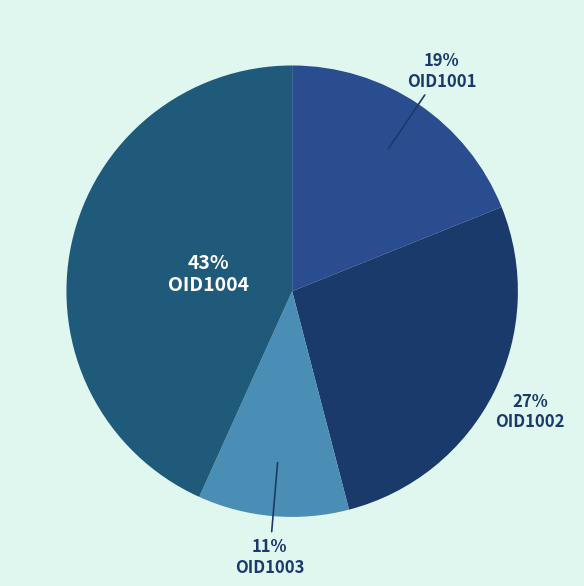

How many slices are in this pie chart?

4